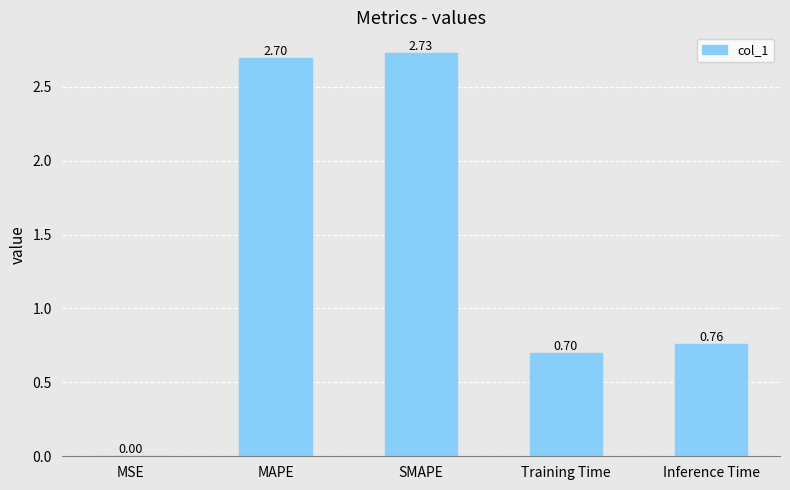

Which category has the highest value across all series?

SMAPE